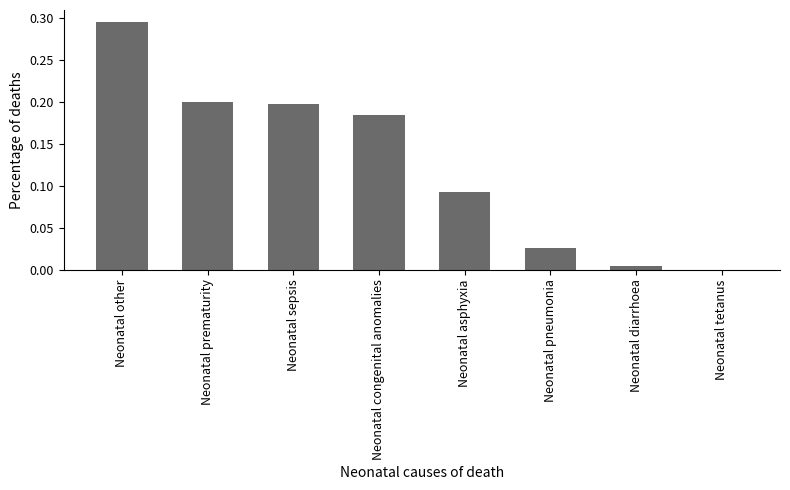

Between Neonatal tetanus and Neonatal sepsis, which is larger?

Neonatal sepsis